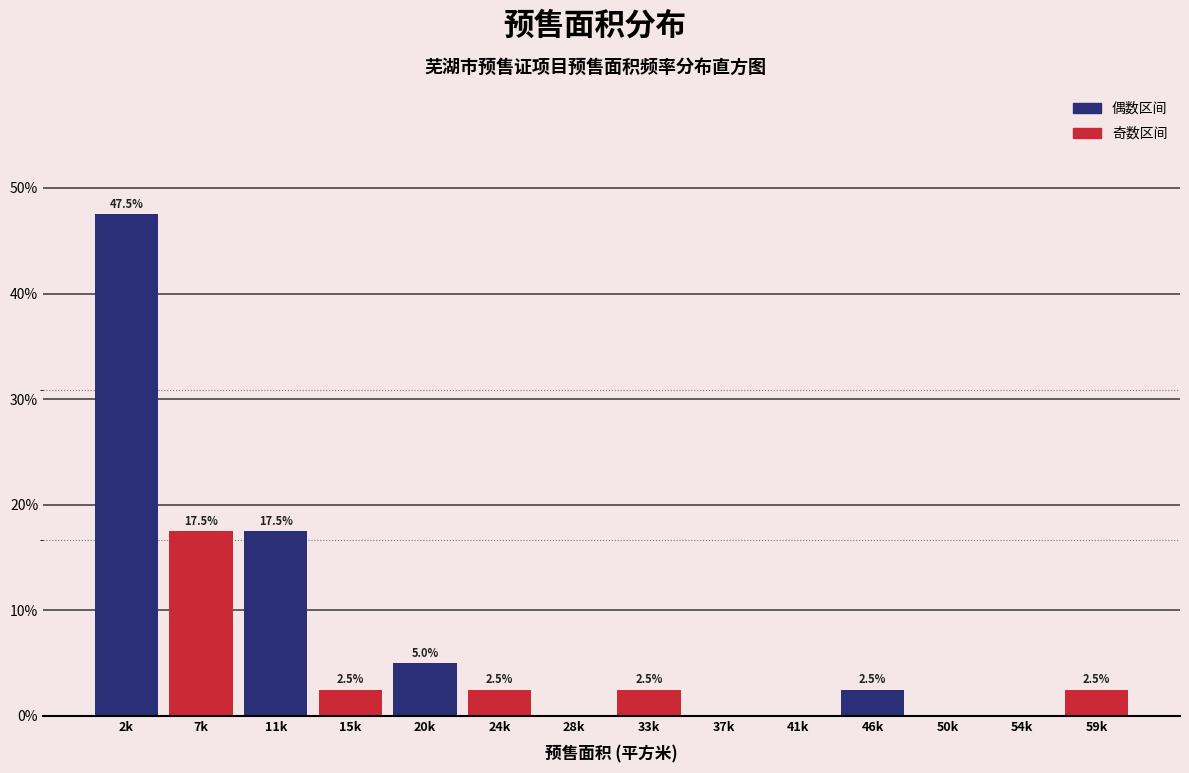

Reading left to right, list all the values displayed in this chart.

2k=47.5	7k=17.5	11k=17.5	15k=2.5	20k=5.0	24k=2.5	28k=0.0	33k=2.5	37k=0.0	41k=0.0	46k=2.5	50k=0.0	54k=0.0	59k=2.5